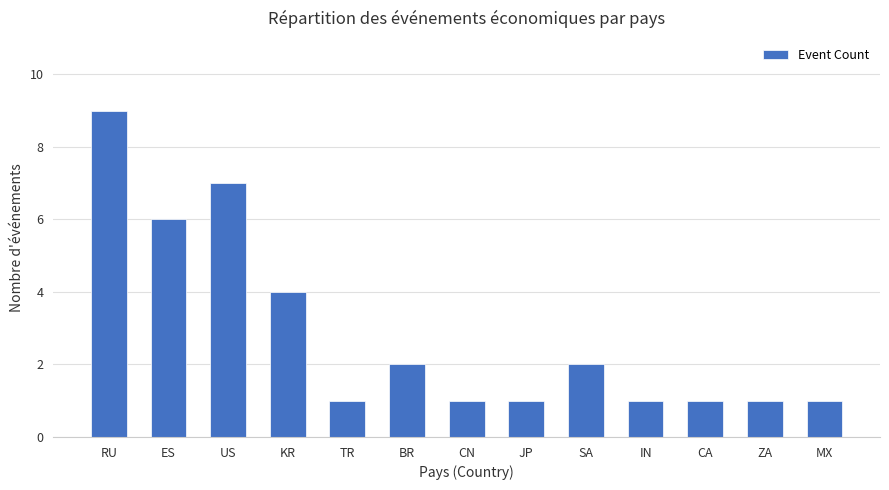

Reading left to right, what are all the values shown in this chart?

RU=9	ES=6	US=7	KR=4	TR=1	BR=2	CN=1	JP=1	SA=2	IN=1	CA=1	ZA=1	MX=1